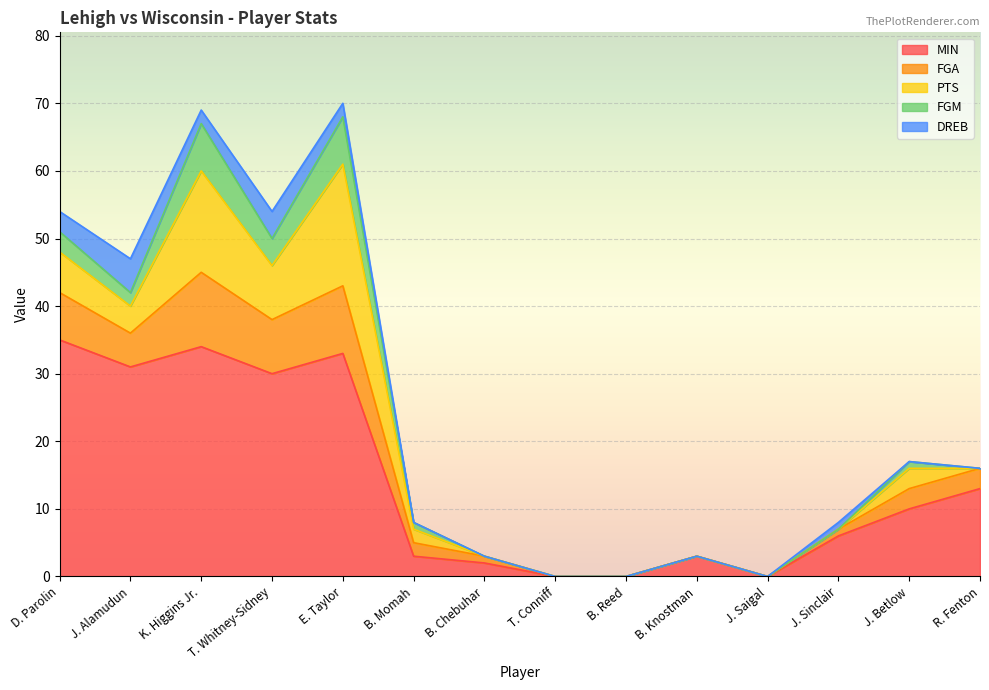

True or false: FGA and DREB intersect in this chart.

False